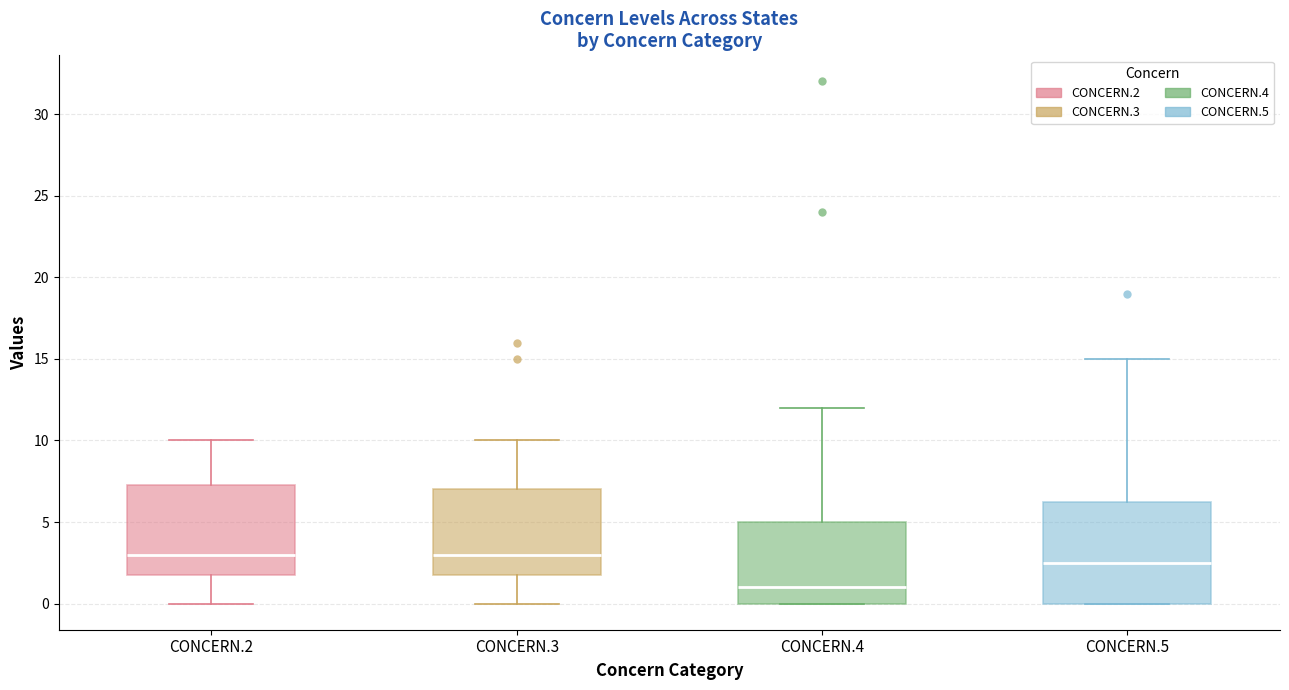

Reading left to right, read every box against the y-axis: the position of its median line, the range the box covers, and the ends of its whiskers. The values are not printed on the chart, so give them approximately, as read against the axis.

CONCERN.2: median 3.0, box 2.0 to 7.5, whiskers 0.0 to 10.0
CONCERN.3: median 3.0, box 2.0 to 7.0, whiskers 0.0 to 10.0
CONCERN.4: median 1.0, box 0.0 to 5.0, whiskers 0.0 to 12.0
CONCERN.5: median 2.5, box 0.0 to 6.5, whiskers 0.0 to 15.0